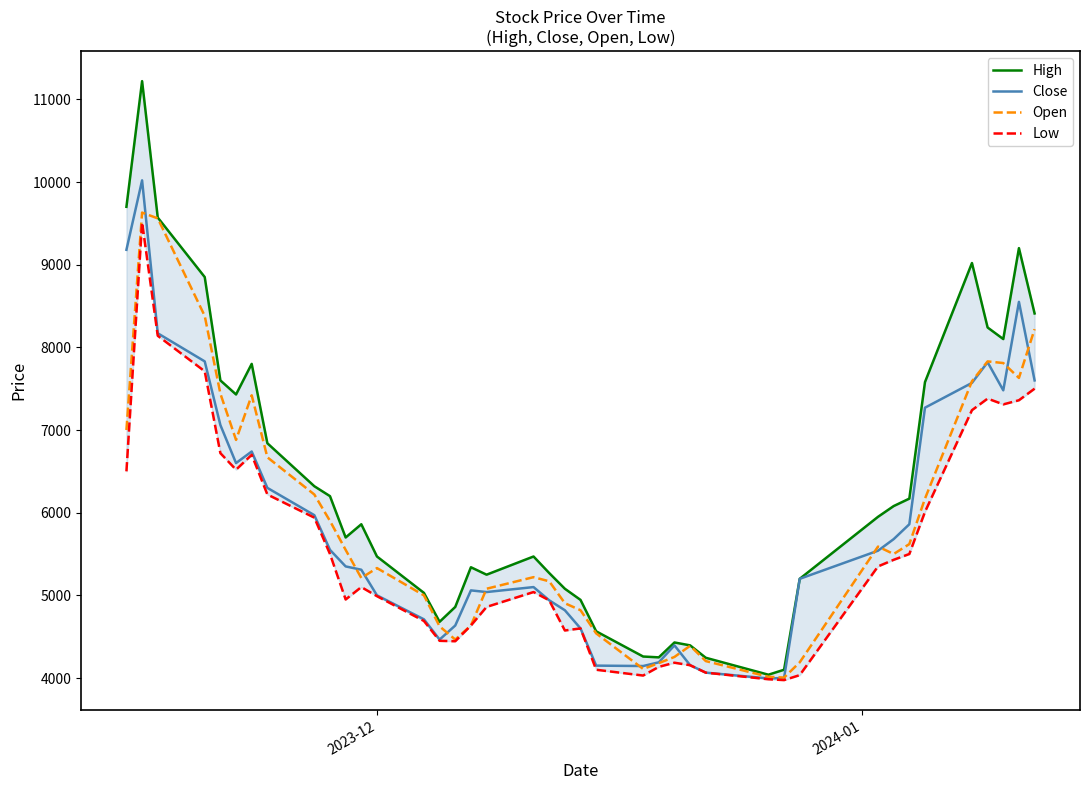

Reading right to left, transcribe all the data shown in this chart.

High: 8410	9200	8100	8240	9020	7580	6170	6080	5950	5200	4100	4040	4245	4395	4430	4250	4260	4565	4945	5080	5270	5470	5250	5340	4860	4680	5030	5470	5860	5700	6200	6320	6840	7800	7430	7600	8850	9570	11220	9700
Close: 7600	8550	7480	7820	7570	7270	5860	5680	5540	5200	4000	3995	4065	4155	4395	4190	4145	4150	4600	4820	4940	5100	5040	5060	4635	4465	4710	5000	5310	5350	5550	5970	6300	6740	6600	7060	7830	8170	10020	9180
Open: 8220	7630	7810	7830	7590	6170	5620	5500	5590	4190	4005	4015	4205	4390	4255	4180	4110	4540	4820	4905	5170	5220	5080	4635	4465	4625	5000	5330	5210	5550	5900	6220	6670	7420	6880	7440	8380	9560	9630	7000
Low: 7500	7360	7310	7380	7240	6010	5500	5430	5350	4035	3975	3985	4065	4155	4185	4135	4030	4100	4600	4575	4940	5040	4860	4635	4445	4450	4690	4990	5100	4950	5500	5940	6220	6700	6520	6720	7710	8140	9510	6500